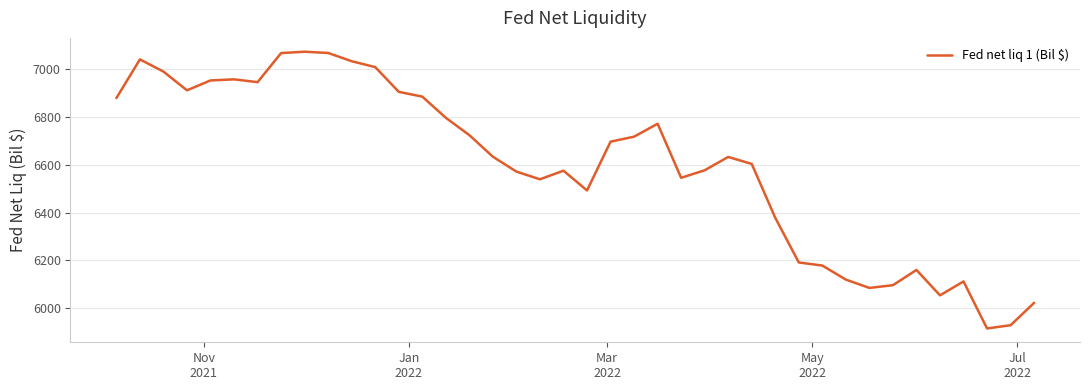

What is the average value?

6594.9